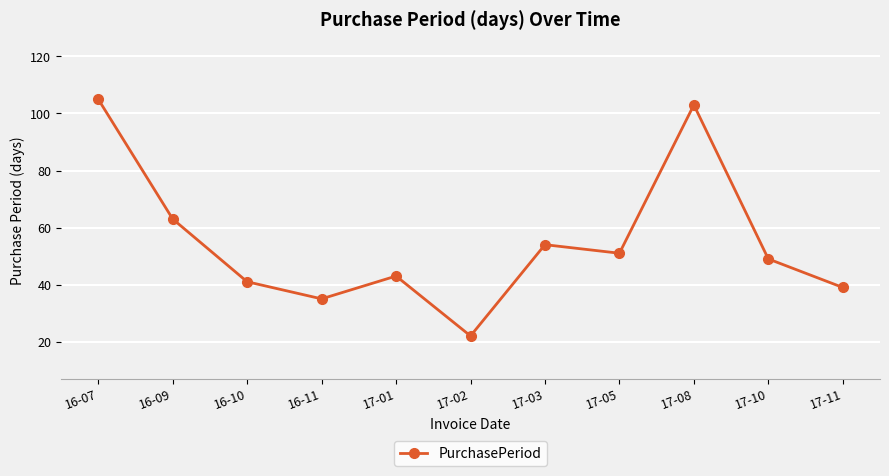

Is this an area chart (filled region under the line)?

No